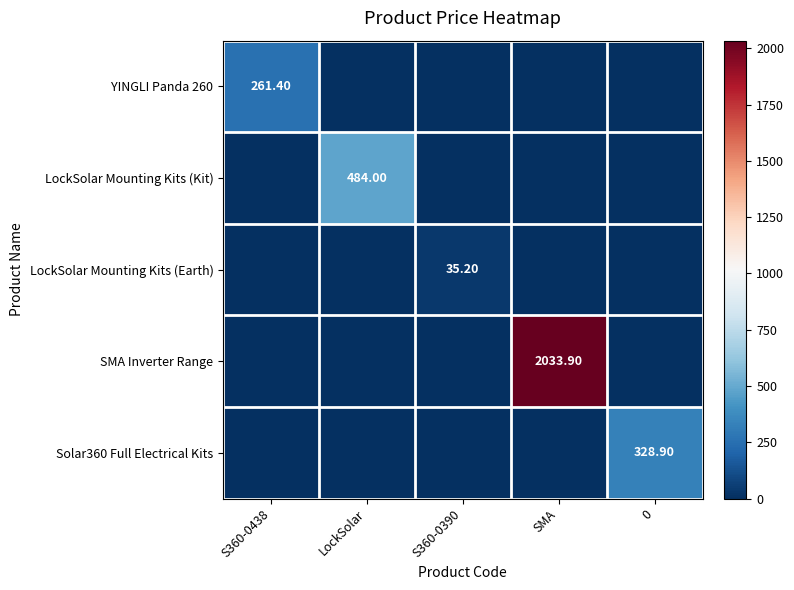

Is the value of LockSolar Mounting Kits (Kit) at SMA greater than the value of YINGLI Panda 260 at 0?

No